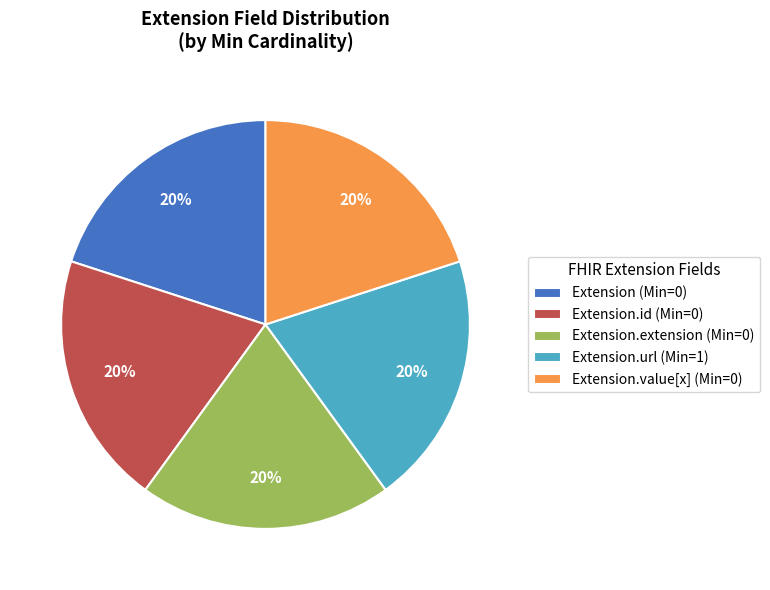

To the nearest percent, what is the combined percentage of Extension.extension (Min=0) and Extension.url (Min=1)?

40%